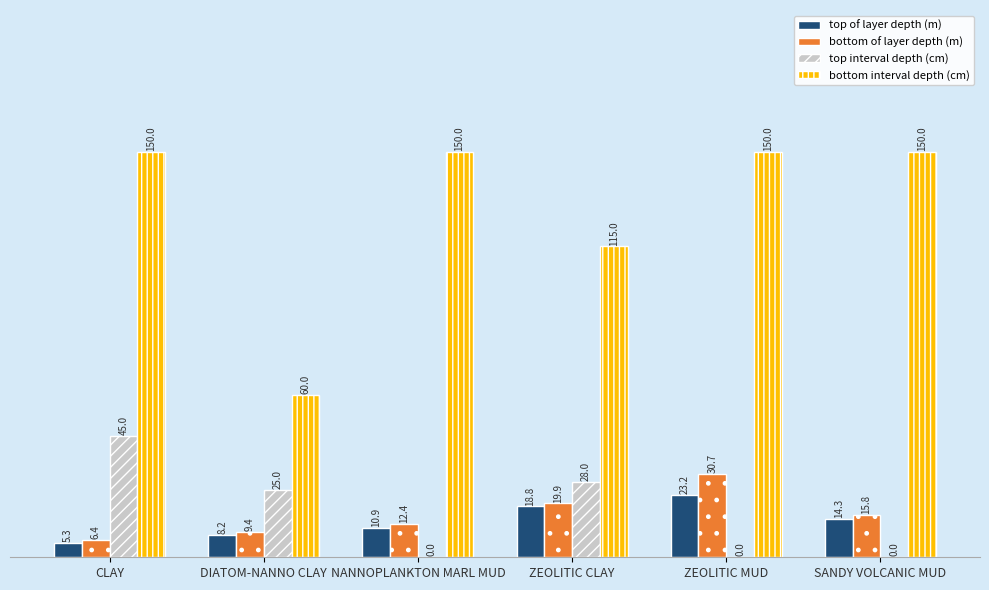

Between CLAY and ZEOLITIC MUD, which series saw the biggest shift?

top interval depth (cm)